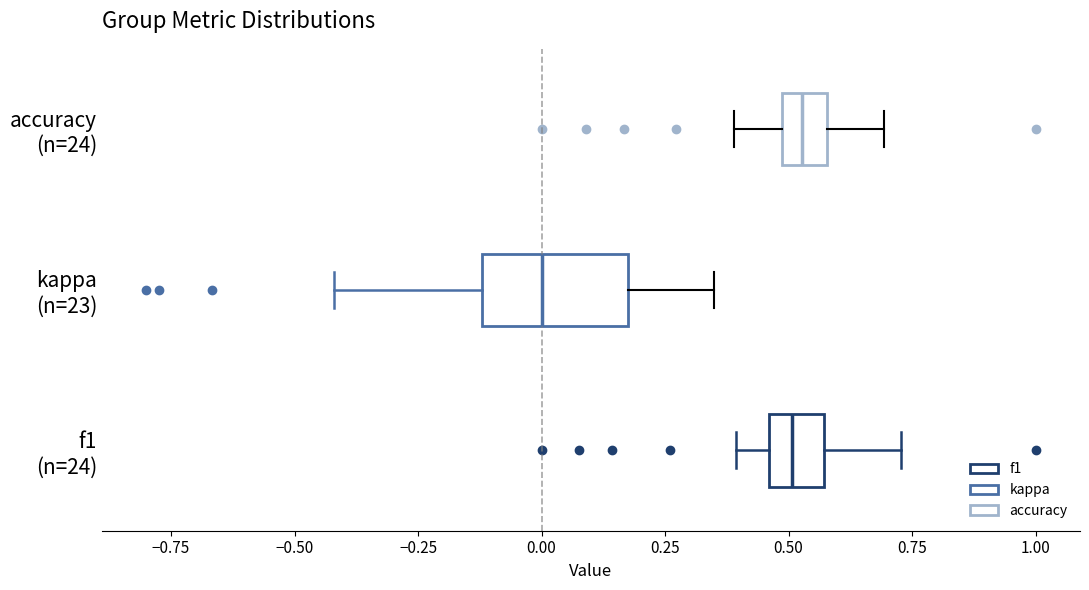

Where does the left whisker of the box for accuracy (n=24) end on the x-axis? The values are not printed on the chart, so give them approximately, as read against the axis.

0.40